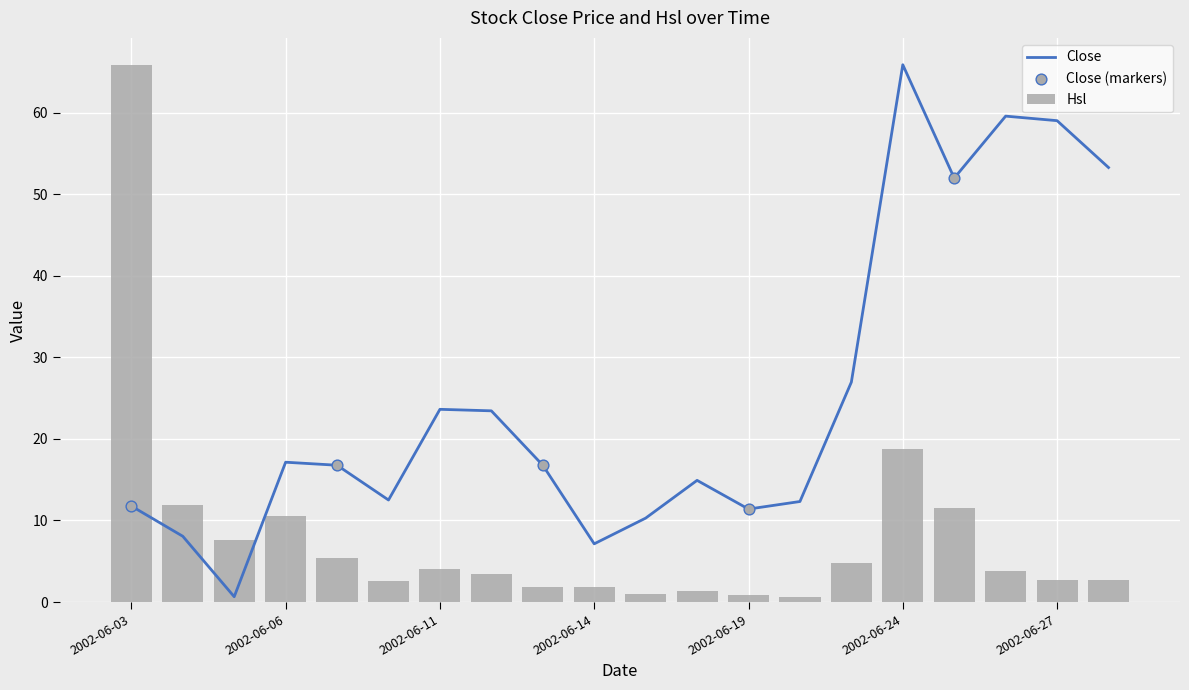

Which series has the largest total across all categories?

Close